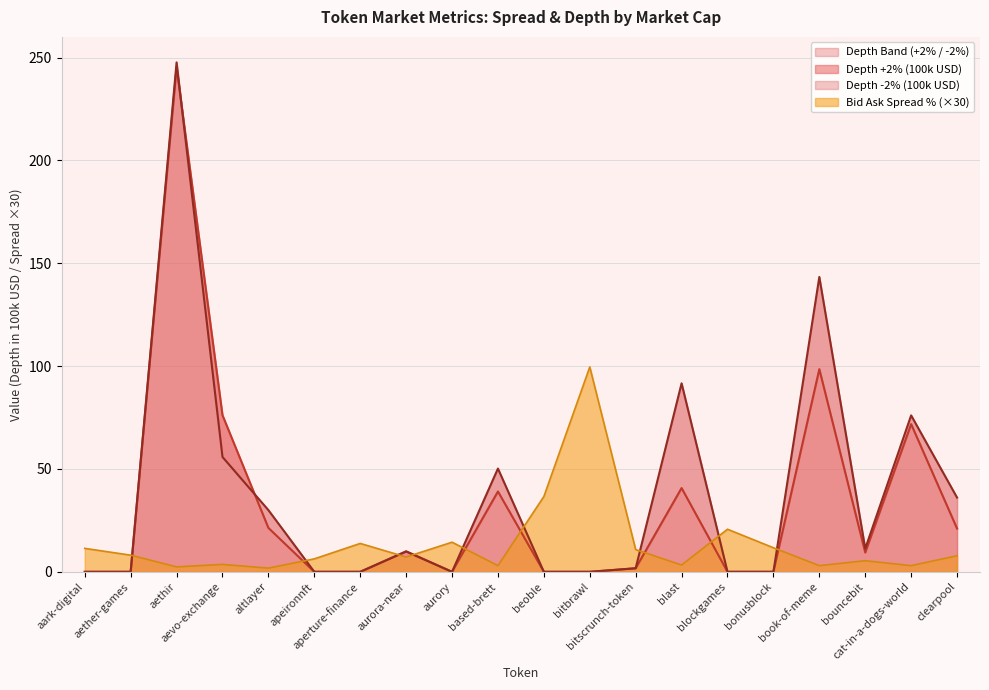

The Depth +2% (100k) series shows 0.0 at aurory. True or false?

True